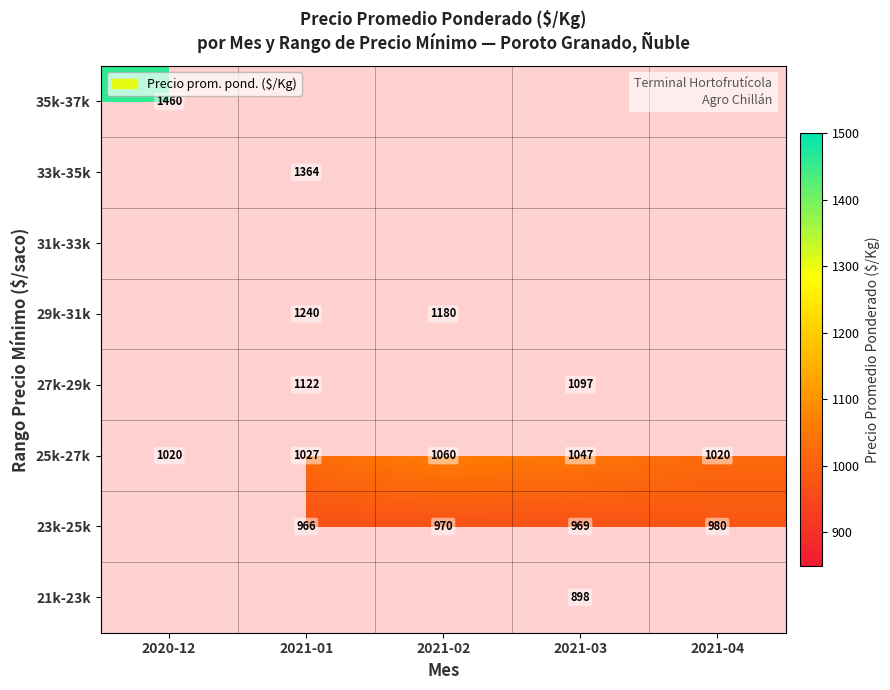

Which label corresponds to the largest value in the chart?

2020-12